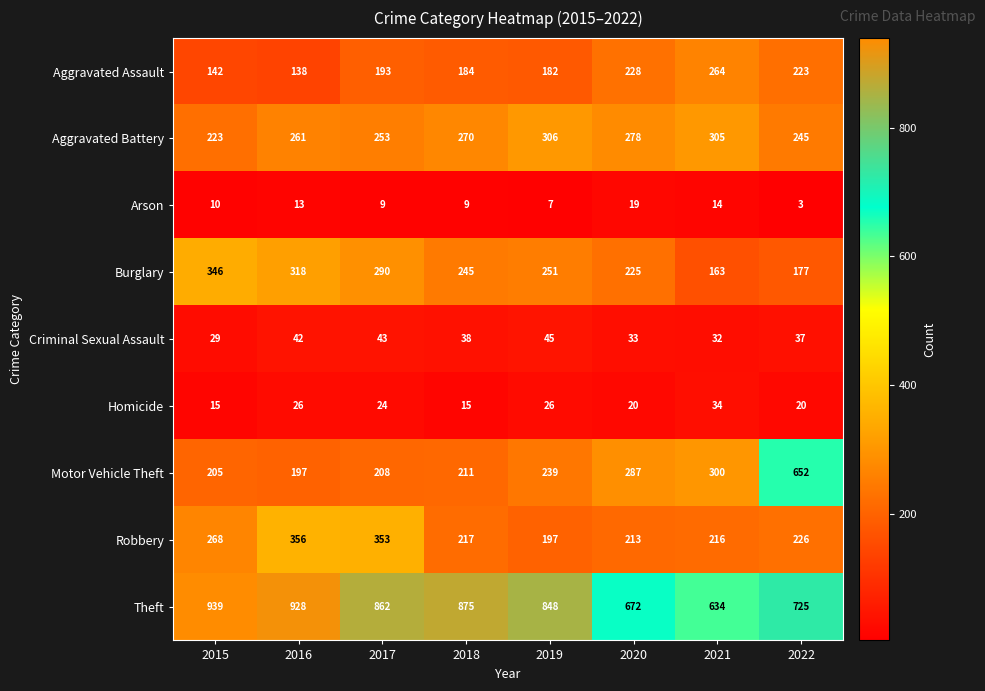

Rank the categories by Aggravated Battery value from highest to lowest.

2019, 2021, 2020, 2018, 2016, 2017, 2022, 2015